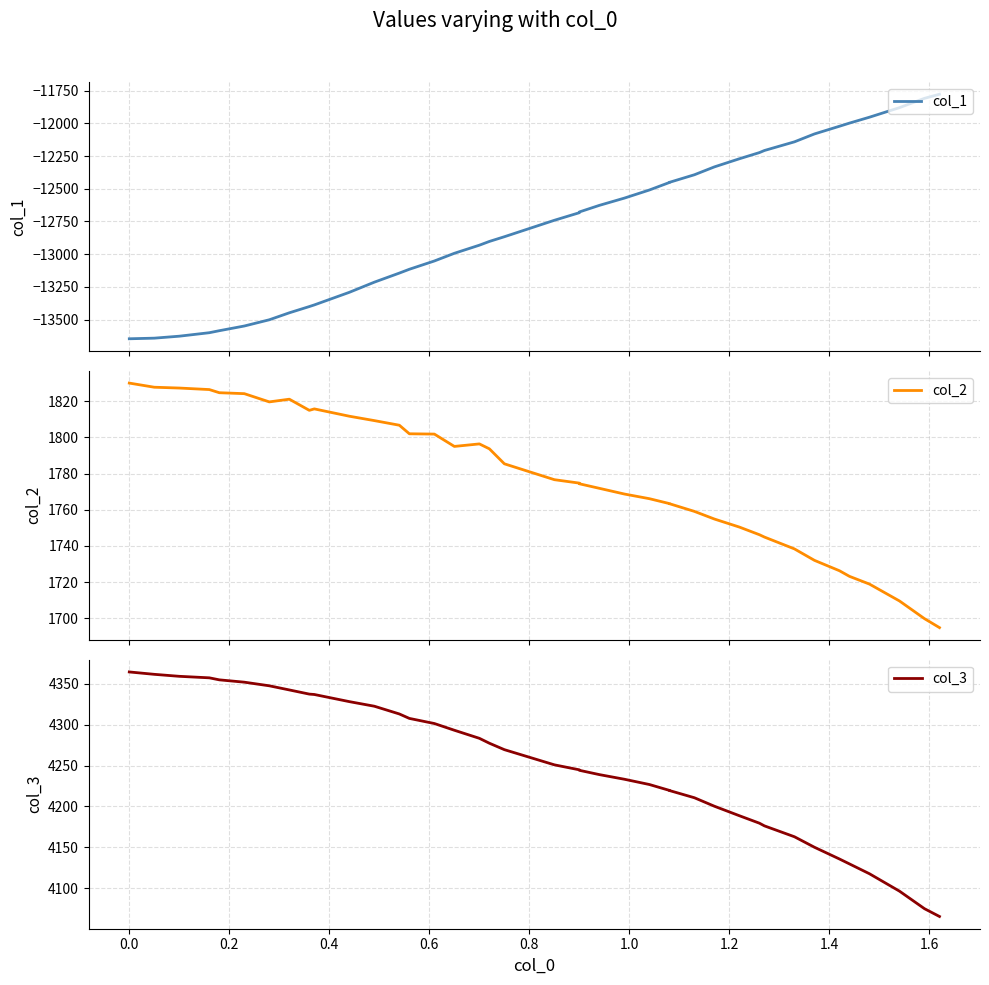

Count the number of categories in the chart.

40